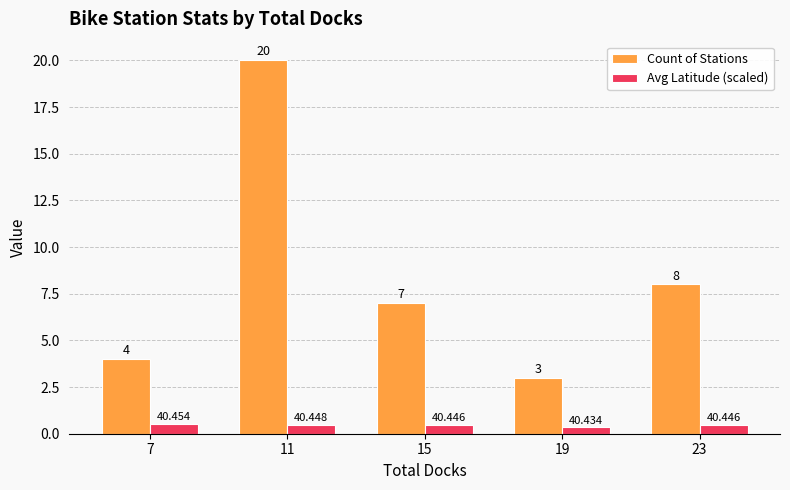

What are all the series names shown in the legend?

Count of Stations, Avg Latitude (scaled)